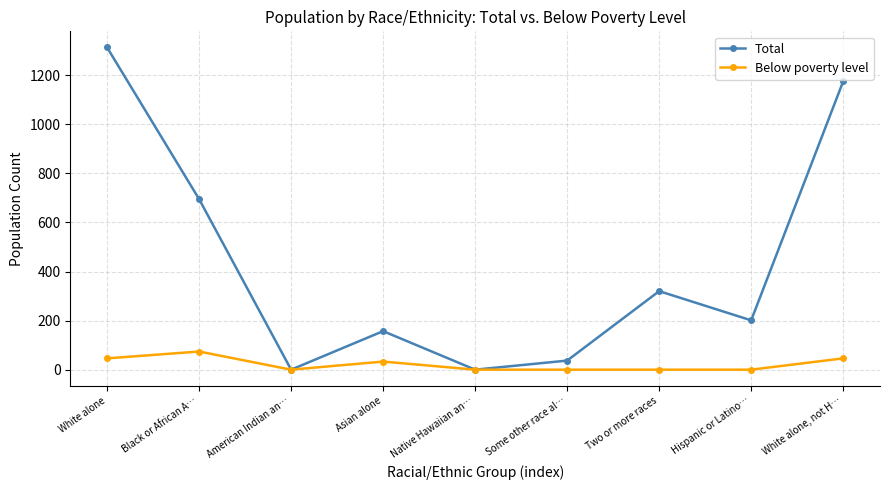

What is the difference between the highest and lowest values at White alone, not H…?

1129